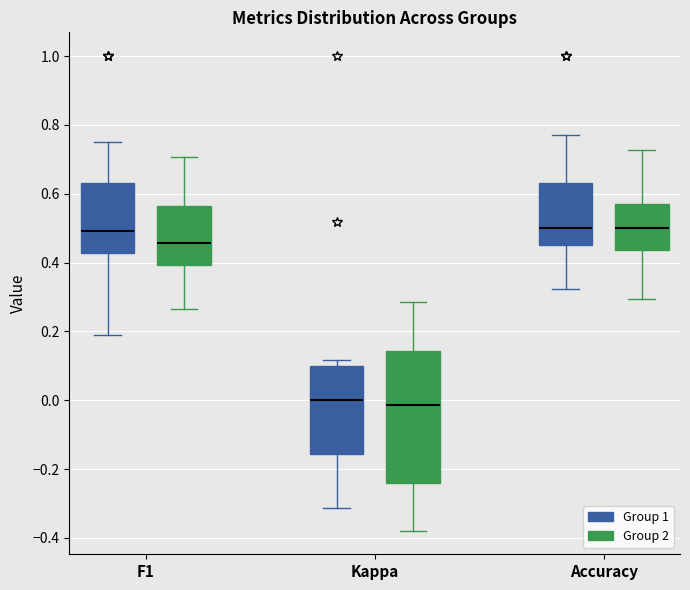

Reading left to right, transcribe this box plot: for each box, give where its median line is, the range the box spans, and where its two whiskers end, as read against the y-axis. The values are not printed on the chart, so give them approximately, as read against the axis.

F1 (Group 1): median 0.50, box 0.42 to 0.64, whiskers 0.18 to 0.76
F1 (Group 2): median 0.46, box 0.40 to 0.56, whiskers 0.26 to 0.70
Kappa (Group 1): median 0.00, box -0.16 to 0.10, whiskers -0.32 to 0.12
Kappa (Group 2): median -0.02, box -0.24 to 0.14, whiskers -0.38 to 0.28
Accuracy (Group 1): median 0.50, box 0.46 to 0.62, whiskers 0.32 to 0.76
Accuracy (Group 2): median 0.50, box 0.44 to 0.58, whiskers 0.30 to 0.72